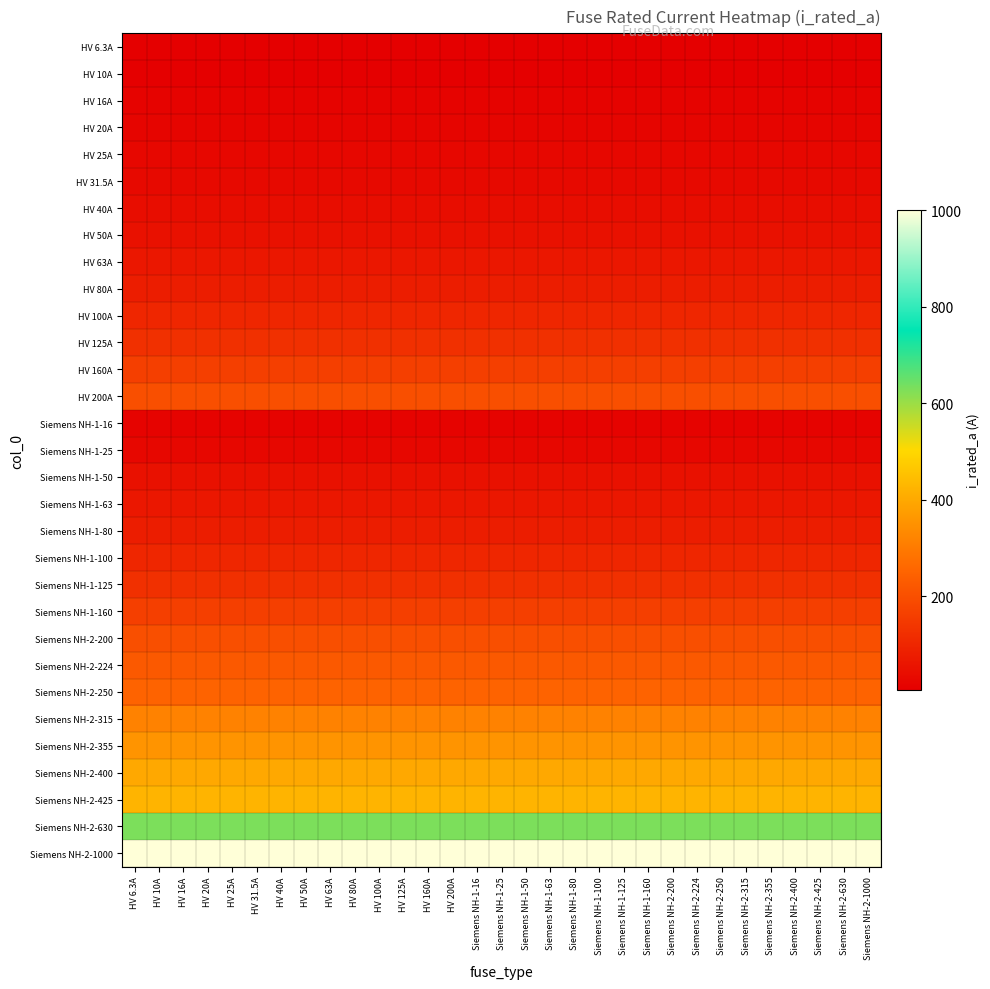

Reading left to right, what are all the values shown in this chart?

HV 6.3A: HV 6.3A=6.3	HV 10A=6.3	HV 16A=6.3	HV 20A=6.3	HV 25A=6.3	HV 31.5A=6.3	HV 40A=6.3	HV 50A=6.3	HV 63A=6.3	HV 80A=6.3	HV 100A=6.3	HV 125A=6.3	HV 160A=6.3	HV 200A=6.3	Siemens NH-1-16=6.3	Siemens NH-1-25=6.3	Siemens NH-1-50=6.3	Siemens NH-1-63=6.3	Siemens NH-1-80=6.3	Siemens NH-1-100=6.3	Siemens NH-1-125=6.3	Siemens NH-1-160=6.3	Siemens NH-2-200=6.3	Siemens NH-2-224=6.3	Siemens NH-2-250=6.3	Siemens NH-2-315=6.3	Siemens NH-2-355=6.3	Siemens NH-2-400=6.3	Siemens NH-2-425=6.3	Siemens NH-2-630=6.3	Siemens NH-2-1000=6.3
HV 10A: HV 6.3A=10.0	HV 10A=10.0	HV 16A=10.0	HV 20A=10.0	HV 25A=10.0	HV 31.5A=10.0	HV 40A=10.0	HV 50A=10.0	HV 63A=10.0	HV 80A=10.0	HV 100A=10.0	HV 125A=10.0	HV 160A=10.0	HV 200A=10.0	Siemens NH-1-16=10.0	Siemens NH-1-25=10.0	Siemens NH-1-50=10.0	Siemens NH-1-63=10.0	Siemens NH-1-80=10.0	Siemens NH-1-100=10.0	Siemens NH-1-125=10.0	Siemens NH-1-160=10.0	Siemens NH-2-200=10.0	Siemens NH-2-224=10.0	Siemens NH-2-250=10.0	Siemens NH-2-315=10.0	Siemens NH-2-355=10.0	Siemens NH-2-400=10.0	Siemens NH-2-425=10.0	Siemens NH-2-630=10.0	Siemens NH-2-1000=10.0
HV 16A: HV 6.3A=16.0	HV 10A=16.0	HV 16A=16.0	HV 20A=16.0	HV 25A=16.0	HV 31.5A=16.0	HV 40A=16.0	HV 50A=16.0	HV 63A=16.0	HV 80A=16.0	HV 100A=16.0	HV 125A=16.0	HV 160A=16.0	HV 200A=16.0	Siemens NH-1-16=16.0	Siemens NH-1-25=16.0	Siemens NH-1-50=16.0	Siemens NH-1-63=16.0	Siemens NH-1-80=16.0	Siemens NH-1-100=16.0	Siemens NH-1-125=16.0	Siemens NH-1-160=16.0	Siemens NH-2-200=16.0	Siemens NH-2-224=16.0	Siemens NH-2-250=16.0	Siemens NH-2-315=16.0	Siemens NH-2-355=16.0	Siemens NH-2-400=16.0	Siemens NH-2-425=16.0	Siemens NH-2-630=16.0	Siemens NH-2-1000=16.0
HV 20A: HV 6.3A=20.0	HV 10A=20.0	HV 16A=20.0	HV 20A=20.0	HV 25A=20.0	HV 31.5A=20.0	HV 40A=20.0	HV 50A=20.0	HV 63A=20.0	HV 80A=20.0	HV 100A=20.0	HV 125A=20.0	HV 160A=20.0	HV 200A=20.0	Siemens NH-1-16=20.0	Siemens NH-1-25=20.0	Siemens NH-1-50=20.0	Siemens NH-1-63=20.0	Siemens NH-1-80=20.0	Siemens NH-1-100=20.0	Siemens NH-1-125=20.0	Siemens NH-1-160=20.0	Siemens NH-2-200=20.0	Siemens NH-2-224=20.0	Siemens NH-2-250=20.0	Siemens NH-2-315=20.0	Siemens NH-2-355=20.0	Siemens NH-2-400=20.0	Siemens NH-2-425=20.0	Siemens NH-2-630=20.0	Siemens NH-2-1000=20.0
HV 25A: HV 6.3A=25.0	HV 10A=25.0	HV 16A=25.0	HV 20A=25.0	HV 25A=25.0	HV 31.5A=25.0	HV 40A=25.0	HV 50A=25.0	HV 63A=25.0	HV 80A=25.0	HV 100A=25.0	HV 125A=25.0	HV 160A=25.0	HV 200A=25.0	Siemens NH-1-16=25.0	Siemens NH-1-25=25.0	Siemens NH-1-50=25.0	Siemens NH-1-63=25.0	Siemens NH-1-80=25.0	Siemens NH-1-100=25.0	Siemens NH-1-125=25.0	Siemens NH-1-160=25.0	Siemens NH-2-200=25.0	Siemens NH-2-224=25.0	Siemens NH-2-250=25.0	Siemens NH-2-315=25.0	Siemens NH-2-355=25.0	Siemens NH-2-400=25.0	Siemens NH-2-425=25.0	Siemens NH-2-630=25.0	Siemens NH-2-1000=25.0
HV 31.5A: HV 6.3A=31.5	HV 10A=31.5	HV 16A=31.5	HV 20A=31.5	HV 25A=31.5	HV 31.5A=31.5	HV 40A=31.5	HV 50A=31.5	HV 63A=31.5	HV 80A=31.5	HV 100A=31.5	HV 125A=31.5	HV 160A=31.5	HV 200A=31.5	Siemens NH-1-16=31.5	Siemens NH-1-25=31.5	Siemens NH-1-50=31.5	Siemens NH-1-63=31.5	Siemens NH-1-80=31.5	Siemens NH-1-100=31.5	Siemens NH-1-125=31.5	Siemens NH-1-160=31.5	Siemens NH-2-200=31.5	Siemens NH-2-224=31.5	Siemens NH-2-250=31.5	Siemens NH-2-315=31.5	Siemens NH-2-355=31.5	Siemens NH-2-400=31.5	Siemens NH-2-425=31.5	Siemens NH-2-630=31.5	Siemens NH-2-1000=31.5
HV 40A: HV 6.3A=40.0	HV 10A=40.0	HV 16A=40.0	HV 20A=40.0	HV 25A=40.0	HV 31.5A=40.0	HV 40A=40.0	HV 50A=40.0	HV 63A=40.0	HV 80A=40.0	HV 100A=40.0	HV 125A=40.0	HV 160A=40.0	HV 200A=40.0	Siemens NH-1-16=40.0	Siemens NH-1-25=40.0	Siemens NH-1-50=40.0	Siemens NH-1-63=40.0	Siemens NH-1-80=40.0	Siemens NH-1-100=40.0	Siemens NH-1-125=40.0	Siemens NH-1-160=40.0	Siemens NH-2-200=40.0	Siemens NH-2-224=40.0	Siemens NH-2-250=40.0	Siemens NH-2-315=40.0	Siemens NH-2-355=40.0	Siemens NH-2-400=40.0	Siemens NH-2-425=40.0	Siemens NH-2-630=40.0	Siemens NH-2-1000=40.0
HV 50A: HV 6.3A=50.0	HV 10A=50.0	HV 16A=50.0	HV 20A=50.0	HV 25A=50.0	HV 31.5A=50.0	HV 40A=50.0	HV 50A=50.0	HV 63A=50.0	HV 80A=50.0	HV 100A=50.0	HV 125A=50.0	HV 160A=50.0	HV 200A=50.0	Siemens NH-1-16=50.0	Siemens NH-1-25=50.0	Siemens NH-1-50=50.0	Siemens NH-1-63=50.0	Siemens NH-1-80=50.0	Siemens NH-1-100=50.0	Siemens NH-1-125=50.0	Siemens NH-1-160=50.0	Siemens NH-2-200=50.0	Siemens NH-2-224=50.0	Siemens NH-2-250=50.0	Siemens NH-2-315=50.0	Siemens NH-2-355=50.0	Siemens NH-2-400=50.0	Siemens NH-2-425=50.0	Siemens NH-2-630=50.0	Siemens NH-2-1000=50.0
HV 63A: HV 6.3A=63.0	HV 10A=63.0	HV 16A=63.0	HV 20A=63.0	HV 25A=63.0	HV 31.5A=63.0	HV 40A=63.0	HV 50A=63.0	HV 63A=63.0	HV 80A=63.0	HV 100A=63.0	HV 125A=63.0	HV 160A=63.0	HV 200A=63.0	Siemens NH-1-16=63.0	Siemens NH-1-25=63.0	Siemens NH-1-50=63.0	Siemens NH-1-63=63.0	Siemens NH-1-80=63.0	Siemens NH-1-100=63.0	Siemens NH-1-125=63.0	Siemens NH-1-160=63.0	Siemens NH-2-200=63.0	Siemens NH-2-224=63.0	Siemens NH-2-250=63.0	Siemens NH-2-315=63.0	Siemens NH-2-355=63.0	Siemens NH-2-400=63.0	Siemens NH-2-425=63.0	Siemens NH-2-630=63.0	Siemens NH-2-1000=63.0
HV 80A: HV 6.3A=80.0	HV 10A=80.0	HV 16A=80.0	HV 20A=80.0	HV 25A=80.0	HV 31.5A=80.0	HV 40A=80.0	HV 50A=80.0	HV 63A=80.0	HV 80A=80.0	HV 100A=80.0	HV 125A=80.0	HV 160A=80.0	HV 200A=80.0	Siemens NH-1-16=80.0	Siemens NH-1-25=80.0	Siemens NH-1-50=80.0	Siemens NH-1-63=80.0	Siemens NH-1-80=80.0	Siemens NH-1-100=80.0	Siemens NH-1-125=80.0	Siemens NH-1-160=80.0	Siemens NH-2-200=80.0	Siemens NH-2-224=80.0	Siemens NH-2-250=80.0	Siemens NH-2-315=80.0	Siemens NH-2-355=80.0	Siemens NH-2-400=80.0	Siemens NH-2-425=80.0	Siemens NH-2-630=80.0	Siemens NH-2-1000=80.0
HV 100A: HV 6.3A=100.0	HV 10A=100.0	HV 16A=100.0	HV 20A=100.0	HV 25A=100.0	HV 31.5A=100.0	HV 40A=100.0	HV 50A=100.0	HV 63A=100.0	HV 80A=100.0	HV 100A=100.0	HV 125A=100.0	HV 160A=100.0	HV 200A=100.0	Siemens NH-1-16=100.0	Siemens NH-1-25=100.0	Siemens NH-1-50=100.0	Siemens NH-1-63=100.0	Siemens NH-1-80=100.0	Siemens NH-1-100=100.0	Siemens NH-1-125=100.0	Siemens NH-1-160=100.0	Siemens NH-2-200=100.0	Siemens NH-2-224=100.0	Siemens NH-2-250=100.0	Siemens NH-2-315=100.0	Siemens NH-2-355=100.0	Siemens NH-2-400=100.0	Siemens NH-2-425=100.0	Siemens NH-2-630=100.0	Siemens NH-2-1000=100.0
HV 125A: HV 6.3A=125.0	HV 10A=125.0	HV 16A=125.0	HV 20A=125.0	HV 25A=125.0	HV 31.5A=125.0	HV 40A=125.0	HV 50A=125.0	HV 63A=125.0	HV 80A=125.0	HV 100A=125.0	HV 125A=125.0	HV 160A=125.0	HV 200A=125.0	Siemens NH-1-16=125.0	Siemens NH-1-25=125.0	Siemens NH-1-50=125.0	Siemens NH-1-63=125.0	Siemens NH-1-80=125.0	Siemens NH-1-100=125.0	Siemens NH-1-125=125.0	Siemens NH-1-160=125.0	Siemens NH-2-200=125.0	Siemens NH-2-224=125.0	Siemens NH-2-250=125.0	Siemens NH-2-315=125.0	Siemens NH-2-355=125.0	Siemens NH-2-400=125.0	Siemens NH-2-425=125.0	Siemens NH-2-630=125.0	Siemens NH-2-1000=125.0
HV 160A: HV 6.3A=160.0	HV 10A=160.0	HV 16A=160.0	HV 20A=160.0	HV 25A=160.0	HV 31.5A=160.0	HV 40A=160.0	HV 50A=160.0	HV 63A=160.0	HV 80A=160.0	HV 100A=160.0	HV 125A=160.0	HV 160A=160.0	HV 200A=160.0	Siemens NH-1-16=160.0	Siemens NH-1-25=160.0	Siemens NH-1-50=160.0	Siemens NH-1-63=160.0	Siemens NH-1-80=160.0	Siemens NH-1-100=160.0	Siemens NH-1-125=160.0	Siemens NH-1-160=160.0	Siemens NH-2-200=160.0	Siemens NH-2-224=160.0	Siemens NH-2-250=160.0	Siemens NH-2-315=160.0	Siemens NH-2-355=160.0	Siemens NH-2-400=160.0	Siemens NH-2-425=160.0	Siemens NH-2-630=160.0	Siemens NH-2-1000=160.0
HV 200A: HV 6.3A=200.0	HV 10A=200.0	HV 16A=200.0	HV 20A=200.0	HV 25A=200.0	HV 31.5A=200.0	HV 40A=200.0	HV 50A=200.0	HV 63A=200.0	HV 80A=200.0	HV 100A=200.0	HV 125A=200.0	HV 160A=200.0	HV 200A=200.0	Siemens NH-1-16=200.0	Siemens NH-1-25=200.0	Siemens NH-1-50=200.0	Siemens NH-1-63=200.0	Siemens NH-1-80=200.0	Siemens NH-1-100=200.0	Siemens NH-1-125=200.0	Siemens NH-1-160=200.0	Siemens NH-2-200=200.0	Siemens NH-2-224=200.0	Siemens NH-2-250=200.0	Siemens NH-2-315=200.0	Siemens NH-2-355=200.0	Siemens NH-2-400=200.0	Siemens NH-2-425=200.0	Siemens NH-2-630=200.0	Siemens NH-2-1000=200.0
Siemens NH-1-16: HV 6.3A=16.0	HV 10A=16.0	HV 16A=16.0	HV 20A=16.0	HV 25A=16.0	HV 31.5A=16.0	HV 40A=16.0	HV 50A=16.0	HV 63A=16.0	HV 80A=16.0	HV 100A=16.0	HV 125A=16.0	HV 160A=16.0	HV 200A=16.0	Siemens NH-1-16=16.0	Siemens NH-1-25=16.0	Siemens NH-1-50=16.0	Siemens NH-1-63=16.0	Siemens NH-1-80=16.0	Siemens NH-1-100=16.0	Siemens NH-1-125=16.0	Siemens NH-1-160=16.0	Siemens NH-2-200=16.0	Siemens NH-2-224=16.0	Siemens NH-2-250=16.0	Siemens NH-2-315=16.0	Siemens NH-2-355=16.0	Siemens NH-2-400=16.0	Siemens NH-2-425=16.0	Siemens NH-2-630=16.0	Siemens NH-2-1000=16.0
Siemens NH-1-25: HV 6.3A=25.0	HV 10A=25.0	HV 16A=25.0	HV 20A=25.0	HV 25A=25.0	HV 31.5A=25.0	HV 40A=25.0	HV 50A=25.0	HV 63A=25.0	HV 80A=25.0	HV 100A=25.0	HV 125A=25.0	HV 160A=25.0	HV 200A=25.0	Siemens NH-1-16=25.0	Siemens NH-1-25=25.0	Siemens NH-1-50=25.0	Siemens NH-1-63=25.0	Siemens NH-1-80=25.0	Siemens NH-1-100=25.0	Siemens NH-1-125=25.0	Siemens NH-1-160=25.0	Siemens NH-2-200=25.0	Siemens NH-2-224=25.0	Siemens NH-2-250=25.0	Siemens NH-2-315=25.0	Siemens NH-2-355=25.0	Siemens NH-2-400=25.0	Siemens NH-2-425=25.0	Siemens NH-2-630=25.0	Siemens NH-2-1000=25.0
Siemens NH-1-50: HV 6.3A=50.0	HV 10A=50.0	HV 16A=50.0	HV 20A=50.0	HV 25A=50.0	HV 31.5A=50.0	HV 40A=50.0	HV 50A=50.0	HV 63A=50.0	HV 80A=50.0	HV 100A=50.0	HV 125A=50.0	HV 160A=50.0	HV 200A=50.0	Siemens NH-1-16=50.0	Siemens NH-1-25=50.0	Siemens NH-1-50=50.0	Siemens NH-1-63=50.0	Siemens NH-1-80=50.0	Siemens NH-1-100=50.0	Siemens NH-1-125=50.0	Siemens NH-1-160=50.0	Siemens NH-2-200=50.0	Siemens NH-2-224=50.0	Siemens NH-2-250=50.0	Siemens NH-2-315=50.0	Siemens NH-2-355=50.0	Siemens NH-2-400=50.0	Siemens NH-2-425=50.0	Siemens NH-2-630=50.0	Siemens NH-2-1000=50.0
Siemens NH-1-63: HV 6.3A=63.0	HV 10A=63.0	HV 16A=63.0	HV 20A=63.0	HV 25A=63.0	HV 31.5A=63.0	HV 40A=63.0	HV 50A=63.0	HV 63A=63.0	HV 80A=63.0	HV 100A=63.0	HV 125A=63.0	HV 160A=63.0	HV 200A=63.0	Siemens NH-1-16=63.0	Siemens NH-1-25=63.0	Siemens NH-1-50=63.0	Siemens NH-1-63=63.0	Siemens NH-1-80=63.0	Siemens NH-1-100=63.0	Siemens NH-1-125=63.0	Siemens NH-1-160=63.0	Siemens NH-2-200=63.0	Siemens NH-2-224=63.0	Siemens NH-2-250=63.0	Siemens NH-2-315=63.0	Siemens NH-2-355=63.0	Siemens NH-2-400=63.0	Siemens NH-2-425=63.0	Siemens NH-2-630=63.0	Siemens NH-2-1000=63.0
Siemens NH-1-80: HV 6.3A=80.0	HV 10A=80.0	HV 16A=80.0	HV 20A=80.0	HV 25A=80.0	HV 31.5A=80.0	HV 40A=80.0	HV 50A=80.0	HV 63A=80.0	HV 80A=80.0	HV 100A=80.0	HV 125A=80.0	HV 160A=80.0	HV 200A=80.0	Siemens NH-1-16=80.0	Siemens NH-1-25=80.0	Siemens NH-1-50=80.0	Siemens NH-1-63=80.0	Siemens NH-1-80=80.0	Siemens NH-1-100=80.0	Siemens NH-1-125=80.0	Siemens NH-1-160=80.0	Siemens NH-2-200=80.0	Siemens NH-2-224=80.0	Siemens NH-2-250=80.0	Siemens NH-2-315=80.0	Siemens NH-2-355=80.0	Siemens NH-2-400=80.0	Siemens NH-2-425=80.0	Siemens NH-2-630=80.0	Siemens NH-2-1000=80.0
Siemens NH-1-100: HV 6.3A=100.0	HV 10A=100.0	HV 16A=100.0	HV 20A=100.0	HV 25A=100.0	HV 31.5A=100.0	HV 40A=100.0	HV 50A=100.0	HV 63A=100.0	HV 80A=100.0	HV 100A=100.0	HV 125A=100.0	HV 160A=100.0	HV 200A=100.0	Siemens NH-1-16=100.0	Siemens NH-1-25=100.0	Siemens NH-1-50=100.0	Siemens NH-1-63=100.0	Siemens NH-1-80=100.0	Siemens NH-1-100=100.0	Siemens NH-1-125=100.0	Siemens NH-1-160=100.0	Siemens NH-2-200=100.0	Siemens NH-2-224=100.0	Siemens NH-2-250=100.0	Siemens NH-2-315=100.0	Siemens NH-2-355=100.0	Siemens NH-2-400=100.0	Siemens NH-2-425=100.0	Siemens NH-2-630=100.0	Siemens NH-2-1000=100.0
Siemens NH-1-125: HV 6.3A=125.0	HV 10A=125.0	HV 16A=125.0	HV 20A=125.0	HV 25A=125.0	HV 31.5A=125.0	HV 40A=125.0	HV 50A=125.0	HV 63A=125.0	HV 80A=125.0	HV 100A=125.0	HV 125A=125.0	HV 160A=125.0	HV 200A=125.0	Siemens NH-1-16=125.0	Siemens NH-1-25=125.0	Siemens NH-1-50=125.0	Siemens NH-1-63=125.0	Siemens NH-1-80=125.0	Siemens NH-1-100=125.0	Siemens NH-1-125=125.0	Siemens NH-1-160=125.0	Siemens NH-2-200=125.0	Siemens NH-2-224=125.0	Siemens NH-2-250=125.0	Siemens NH-2-315=125.0	Siemens NH-2-355=125.0	Siemens NH-2-400=125.0	Siemens NH-2-425=125.0	Siemens NH-2-630=125.0	Siemens NH-2-1000=125.0
Siemens NH-1-160: HV 6.3A=160.0	HV 10A=160.0	HV 16A=160.0	HV 20A=160.0	HV 25A=160.0	HV 31.5A=160.0	HV 40A=160.0	HV 50A=160.0	HV 63A=160.0	HV 80A=160.0	HV 100A=160.0	HV 125A=160.0	HV 160A=160.0	HV 200A=160.0	Siemens NH-1-16=160.0	Siemens NH-1-25=160.0	Siemens NH-1-50=160.0	Siemens NH-1-63=160.0	Siemens NH-1-80=160.0	Siemens NH-1-100=160.0	Siemens NH-1-125=160.0	Siemens NH-1-160=160.0	Siemens NH-2-200=160.0	Siemens NH-2-224=160.0	Siemens NH-2-250=160.0	Siemens NH-2-315=160.0	Siemens NH-2-355=160.0	Siemens NH-2-400=160.0	Siemens NH-2-425=160.0	Siemens NH-2-630=160.0	Siemens NH-2-1000=160.0
Siemens NH-2-200: HV 6.3A=200.0	HV 10A=200.0	HV 16A=200.0	HV 20A=200.0	HV 25A=200.0	HV 31.5A=200.0	HV 40A=200.0	HV 50A=200.0	HV 63A=200.0	HV 80A=200.0	HV 100A=200.0	HV 125A=200.0	HV 160A=200.0	HV 200A=200.0	Siemens NH-1-16=200.0	Siemens NH-1-25=200.0	Siemens NH-1-50=200.0	Siemens NH-1-63=200.0	Siemens NH-1-80=200.0	Siemens NH-1-100=200.0	Siemens NH-1-125=200.0	Siemens NH-1-160=200.0	Siemens NH-2-200=200.0	Siemens NH-2-224=200.0	Siemens NH-2-250=200.0	Siemens NH-2-315=200.0	Siemens NH-2-355=200.0	Siemens NH-2-400=200.0	Siemens NH-2-425=200.0	Siemens NH-2-630=200.0	Siemens NH-2-1000=200.0
Siemens NH-2-224: HV 6.3A=224.0	HV 10A=224.0	HV 16A=224.0	HV 20A=224.0	HV 25A=224.0	HV 31.5A=224.0	HV 40A=224.0	HV 50A=224.0	HV 63A=224.0	HV 80A=224.0	HV 100A=224.0	HV 125A=224.0	HV 160A=224.0	HV 200A=224.0	Siemens NH-1-16=224.0	Siemens NH-1-25=224.0	Siemens NH-1-50=224.0	Siemens NH-1-63=224.0	Siemens NH-1-80=224.0	Siemens NH-1-100=224.0	Siemens NH-1-125=224.0	Siemens NH-1-160=224.0	Siemens NH-2-200=224.0	Siemens NH-2-224=224.0	Siemens NH-2-250=224.0	Siemens NH-2-315=224.0	Siemens NH-2-355=224.0	Siemens NH-2-400=224.0	Siemens NH-2-425=224.0	Siemens NH-2-630=224.0	Siemens NH-2-1000=224.0
Siemens NH-2-250: HV 6.3A=250.0	HV 10A=250.0	HV 16A=250.0	HV 20A=250.0	HV 25A=250.0	HV 31.5A=250.0	HV 40A=250.0	HV 50A=250.0	HV 63A=250.0	HV 80A=250.0	HV 100A=250.0	HV 125A=250.0	HV 160A=250.0	HV 200A=250.0	Siemens NH-1-16=250.0	Siemens NH-1-25=250.0	Siemens NH-1-50=250.0	Siemens NH-1-63=250.0	Siemens NH-1-80=250.0	Siemens NH-1-100=250.0	Siemens NH-1-125=250.0	Siemens NH-1-160=250.0	Siemens NH-2-200=250.0	Siemens NH-2-224=250.0	Siemens NH-2-250=250.0	Siemens NH-2-315=250.0	Siemens NH-2-355=250.0	Siemens NH-2-400=250.0	Siemens NH-2-425=250.0	Siemens NH-2-630=250.0	Siemens NH-2-1000=250.0
Siemens NH-2-315: HV 6.3A=315.0	HV 10A=315.0	HV 16A=315.0	HV 20A=315.0	HV 25A=315.0	HV 31.5A=315.0	HV 40A=315.0	HV 50A=315.0	HV 63A=315.0	HV 80A=315.0	HV 100A=315.0	HV 125A=315.0	HV 160A=315.0	HV 200A=315.0	Siemens NH-1-16=315.0	Siemens NH-1-25=315.0	Siemens NH-1-50=315.0	Siemens NH-1-63=315.0	Siemens NH-1-80=315.0	Siemens NH-1-100=315.0	Siemens NH-1-125=315.0	Siemens NH-1-160=315.0	Siemens NH-2-200=315.0	Siemens NH-2-224=315.0	Siemens NH-2-250=315.0	Siemens NH-2-315=315.0	Siemens NH-2-355=315.0	Siemens NH-2-400=315.0	Siemens NH-2-425=315.0	Siemens NH-2-630=315.0	Siemens NH-2-1000=315.0
Siemens NH-2-355: HV 6.3A=355.0	HV 10A=355.0	HV 16A=355.0	HV 20A=355.0	HV 25A=355.0	HV 31.5A=355.0	HV 40A=355.0	HV 50A=355.0	HV 63A=355.0	HV 80A=355.0	HV 100A=355.0	HV 125A=355.0	HV 160A=355.0	HV 200A=355.0	Siemens NH-1-16=355.0	Siemens NH-1-25=355.0	Siemens NH-1-50=355.0	Siemens NH-1-63=355.0	Siemens NH-1-80=355.0	Siemens NH-1-100=355.0	Siemens NH-1-125=355.0	Siemens NH-1-160=355.0	Siemens NH-2-200=355.0	Siemens NH-2-224=355.0	Siemens NH-2-250=355.0	Siemens NH-2-315=355.0	Siemens NH-2-355=355.0	Siemens NH-2-400=355.0	Siemens NH-2-425=355.0	Siemens NH-2-630=355.0	Siemens NH-2-1000=355.0
Siemens NH-2-400: HV 6.3A=400.0	HV 10A=400.0	HV 16A=400.0	HV 20A=400.0	HV 25A=400.0	HV 31.5A=400.0	HV 40A=400.0	HV 50A=400.0	HV 63A=400.0	HV 80A=400.0	HV 100A=400.0	HV 125A=400.0	HV 160A=400.0	HV 200A=400.0	Siemens NH-1-16=400.0	Siemens NH-1-25=400.0	Siemens NH-1-50=400.0	Siemens NH-1-63=400.0	Siemens NH-1-80=400.0	Siemens NH-1-100=400.0	Siemens NH-1-125=400.0	Siemens NH-1-160=400.0	Siemens NH-2-200=400.0	Siemens NH-2-224=400.0	Siemens NH-2-250=400.0	Siemens NH-2-315=400.0	Siemens NH-2-355=400.0	Siemens NH-2-400=400.0	Siemens NH-2-425=400.0	Siemens NH-2-630=400.0	Siemens NH-2-1000=400.0
Siemens NH-2-425: HV 6.3A=425.0	HV 10A=425.0	HV 16A=425.0	HV 20A=425.0	HV 25A=425.0	HV 31.5A=425.0	HV 40A=425.0	HV 50A=425.0	HV 63A=425.0	HV 80A=425.0	HV 100A=425.0	HV 125A=425.0	HV 160A=425.0	HV 200A=425.0	Siemens NH-1-16=425.0	Siemens NH-1-25=425.0	Siemens NH-1-50=425.0	Siemens NH-1-63=425.0	Siemens NH-1-80=425.0	Siemens NH-1-100=425.0	Siemens NH-1-125=425.0	Siemens NH-1-160=425.0	Siemens NH-2-200=425.0	Siemens NH-2-224=425.0	Siemens NH-2-250=425.0	Siemens NH-2-315=425.0	Siemens NH-2-355=425.0	Siemens NH-2-400=425.0	Siemens NH-2-425=425.0	Siemens NH-2-630=425.0	Siemens NH-2-1000=425.0
Siemens NH-2-630: HV 6.3A=630.0	HV 10A=630.0	HV 16A=630.0	HV 20A=630.0	HV 25A=630.0	HV 31.5A=630.0	HV 40A=630.0	HV 50A=630.0	HV 63A=630.0	HV 80A=630.0	HV 100A=630.0	HV 125A=630.0	HV 160A=630.0	HV 200A=630.0	Siemens NH-1-16=630.0	Siemens NH-1-25=630.0	Siemens NH-1-50=630.0	Siemens NH-1-63=630.0	Siemens NH-1-80=630.0	Siemens NH-1-100=630.0	Siemens NH-1-125=630.0	Siemens NH-1-160=630.0	Siemens NH-2-200=630.0	Siemens NH-2-224=630.0	Siemens NH-2-250=630.0	Siemens NH-2-315=630.0	Siemens NH-2-355=630.0	Siemens NH-2-400=630.0	Siemens NH-2-425=630.0	Siemens NH-2-630=630.0	Siemens NH-2-1000=630.0
Siemens NH-2-1000: HV 6.3A=1000.0	HV 10A=1000.0	HV 16A=1000.0	HV 20A=1000.0	HV 25A=1000.0	HV 31.5A=1000.0	HV 40A=1000.0	HV 50A=1000.0	HV 63A=1000.0	HV 80A=1000.0	HV 100A=1000.0	HV 125A=1000.0	HV 160A=1000.0	HV 200A=1000.0	Siemens NH-1-16=1000.0	Siemens NH-1-25=1000.0	Siemens NH-1-50=1000.0	Siemens NH-1-63=1000.0	Siemens NH-1-80=1000.0	Siemens NH-1-100=1000.0	Siemens NH-1-125=1000.0	Siemens NH-1-160=1000.0	Siemens NH-2-200=1000.0	Siemens NH-2-224=1000.0	Siemens NH-2-250=1000.0	Siemens NH-2-315=1000.0	Siemens NH-2-355=1000.0	Siemens NH-2-400=1000.0	Siemens NH-2-425=1000.0	Siemens NH-2-630=1000.0	Siemens NH-2-1000=1000.0